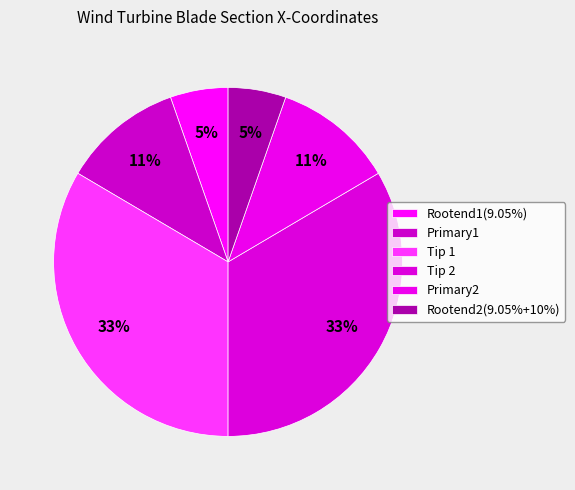

Count the number of slices in the pie.

6